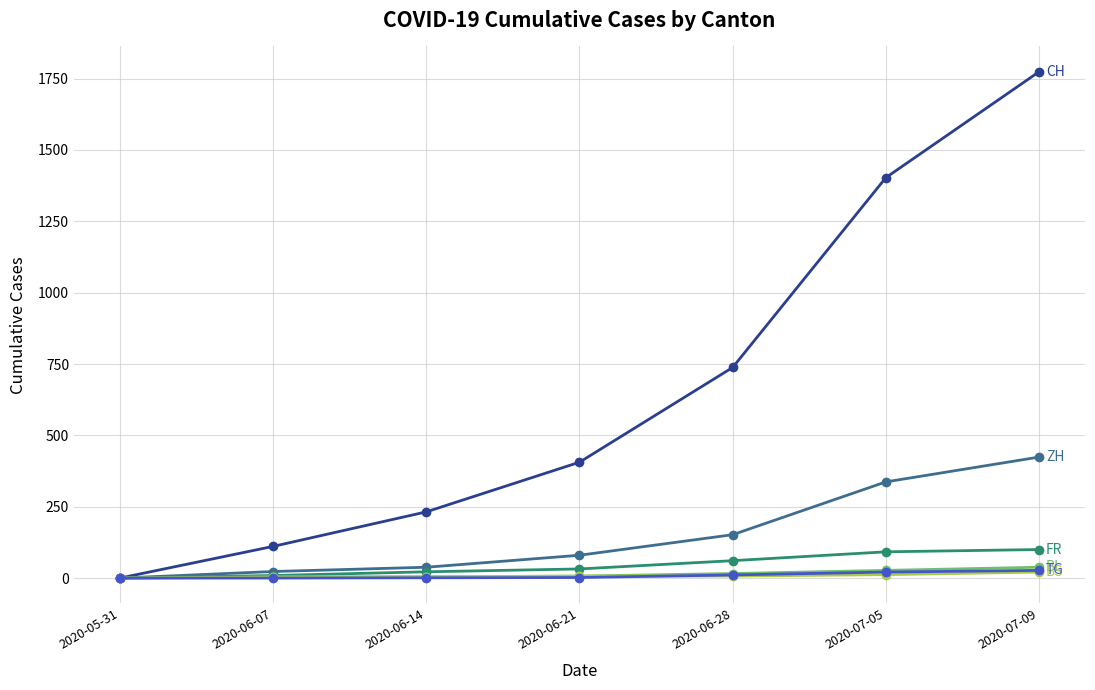

At which category does the chart reach its peak across all series?

2020-07-09